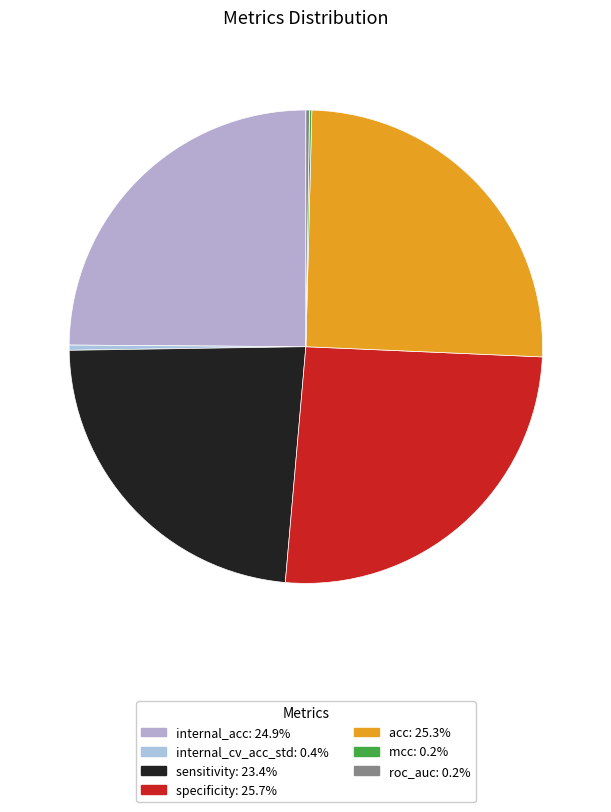

How many slices are in this pie chart?

7